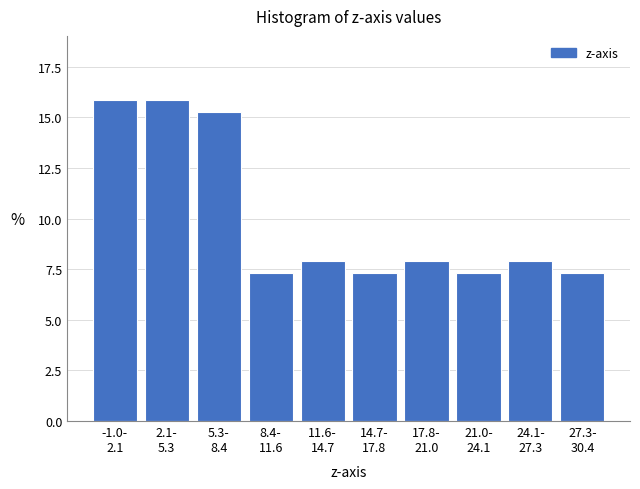

Reading right to left, list all the values displayed in this chart.

7.3	7.9	7.3	7.9	7.3	7.9	7.3	15.2	15.9	15.9